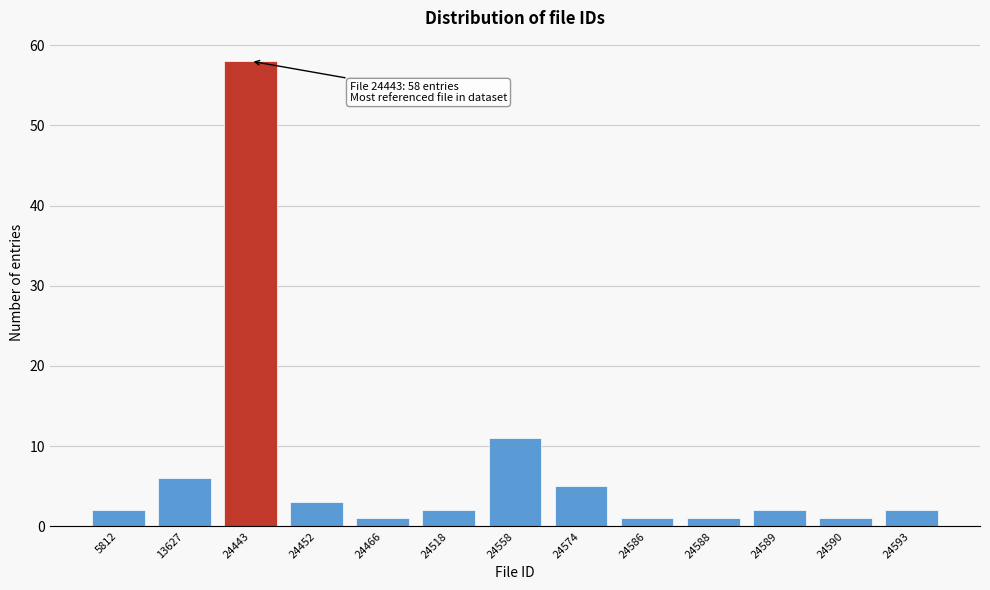

Reading left to right, list all the values displayed in this chart.

2	6	58	3	1	2	11	5	1	1	2	1	2